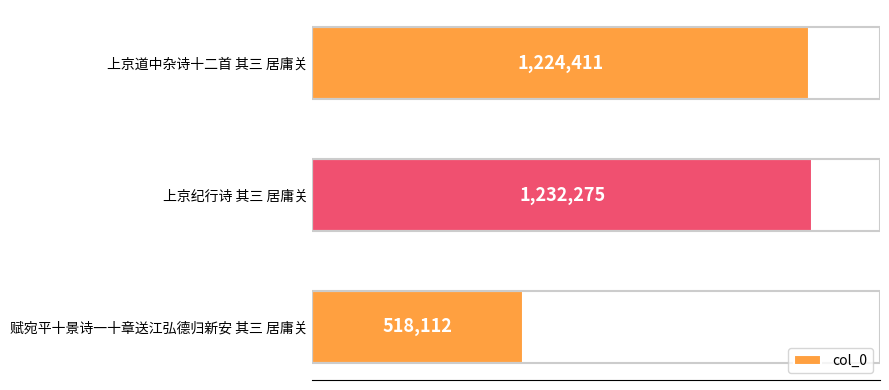

Are the bars horizontal?

Yes